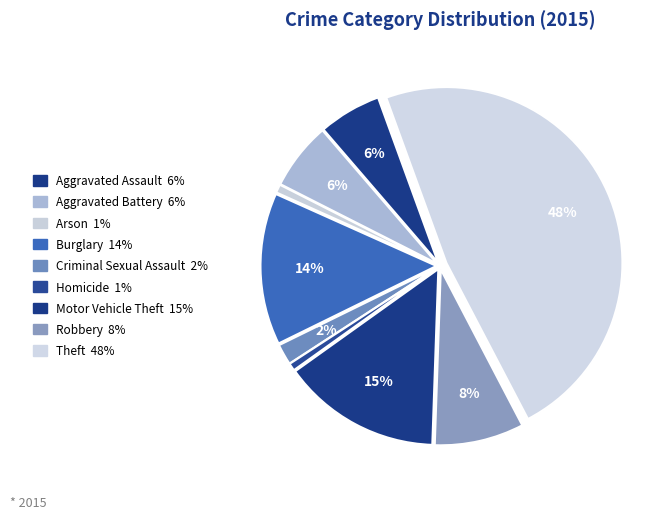

How many segments does this pie chart have?

9